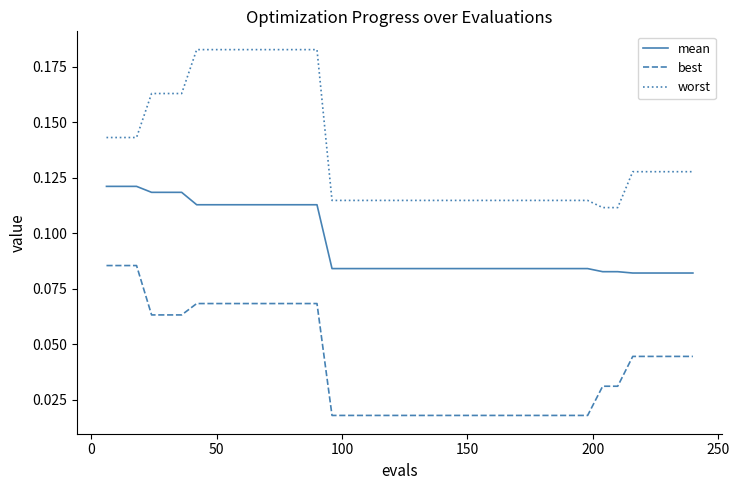

Which series has the largest range (max minus min)?

worst